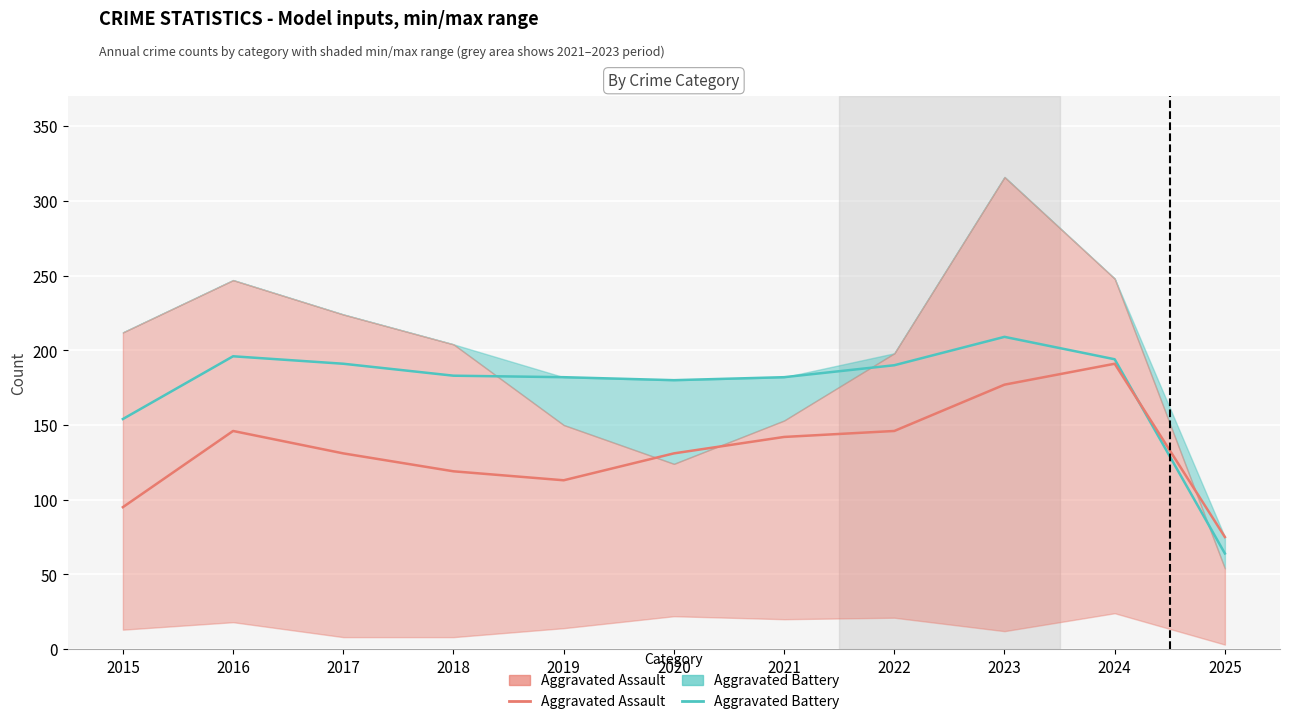

How many data points in Aggravated Assault are less than 131?

4